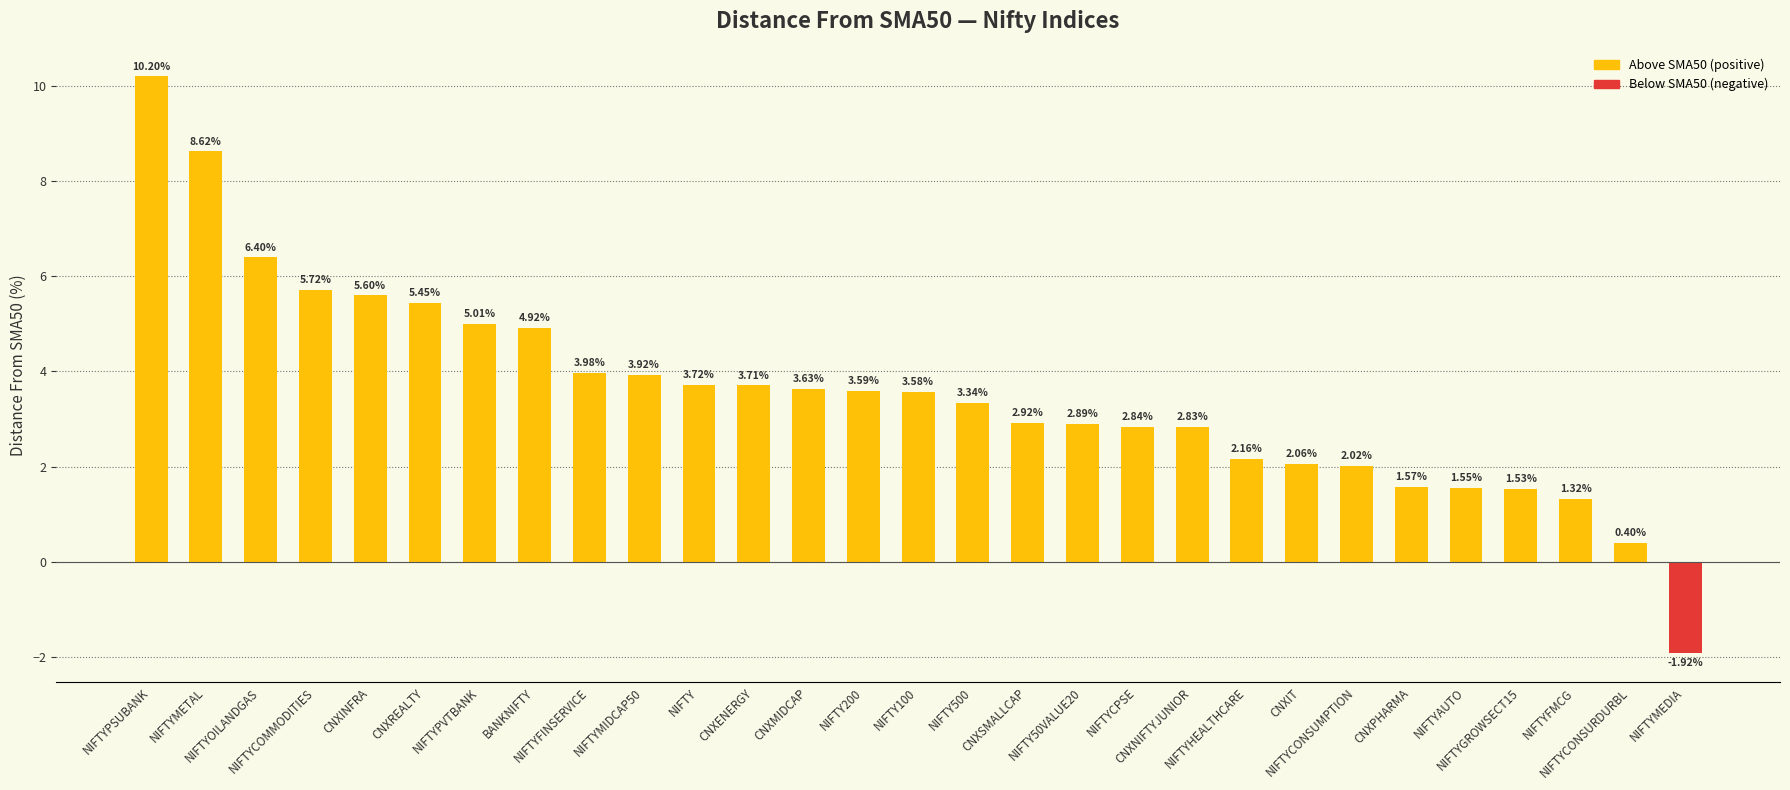

How many values are below zero?

1